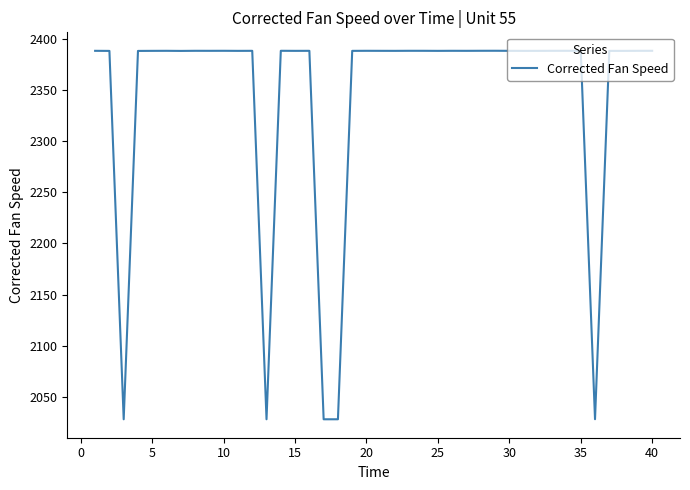

How many lines are shown in the chart?

1